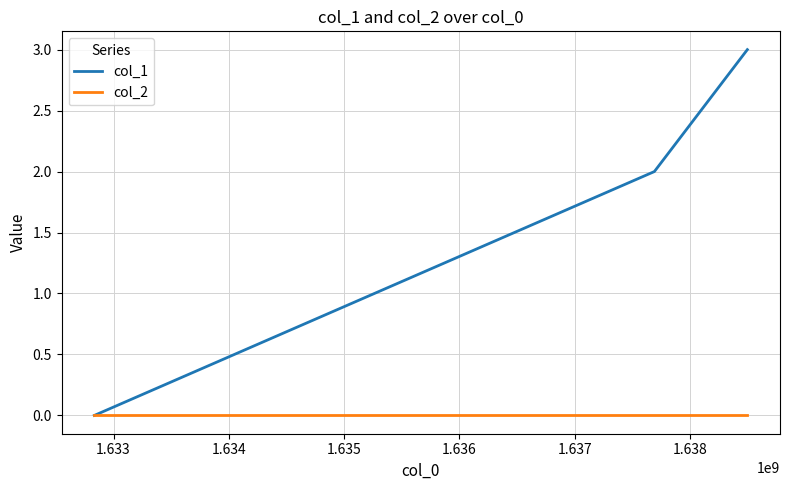

What are all the series names shown in the legend?

col_1, col_2